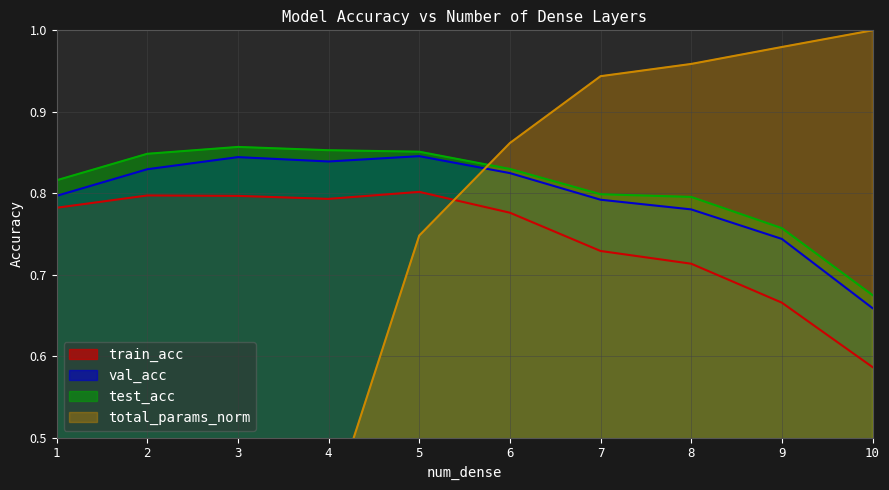

Where is val_acc nearest to the value 0?

10